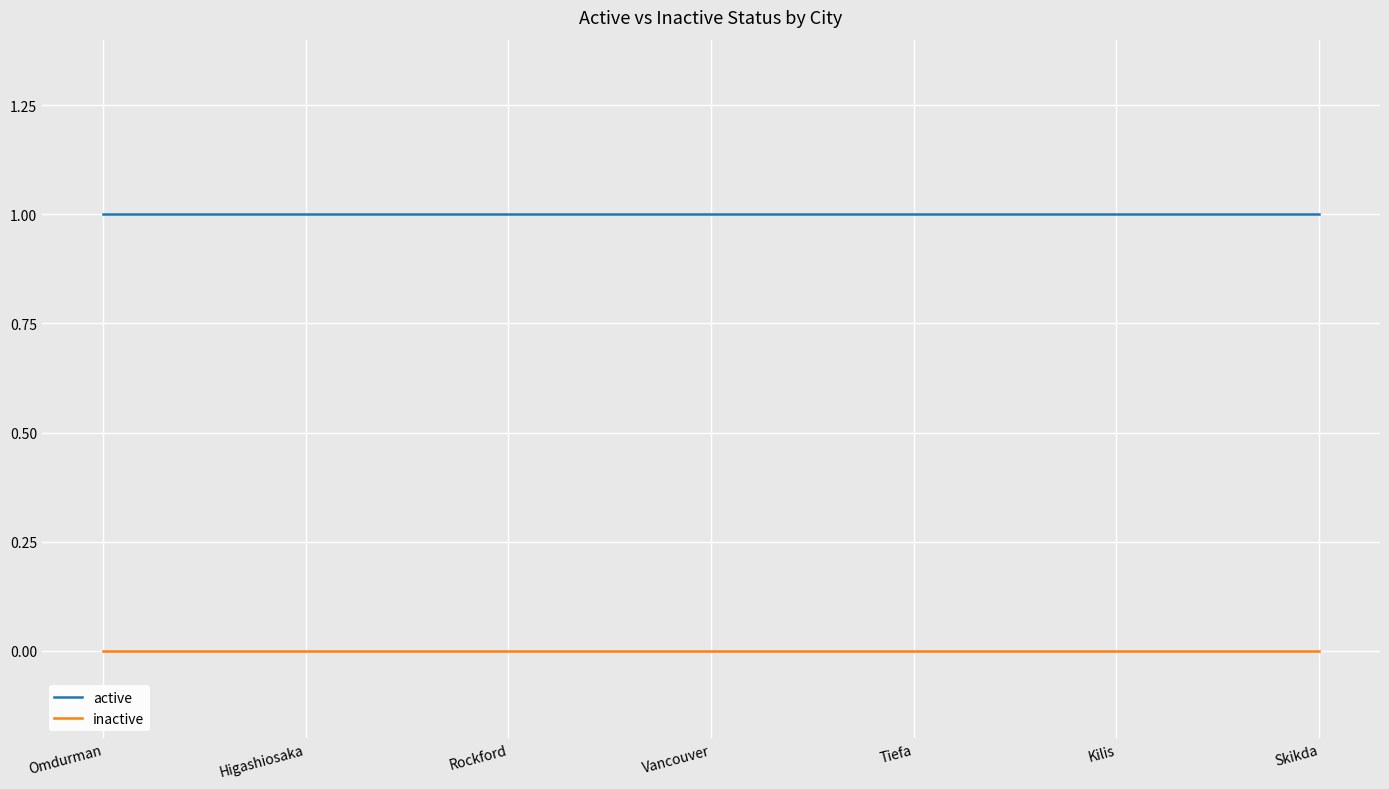

Which series has the largest total across all categories?

active